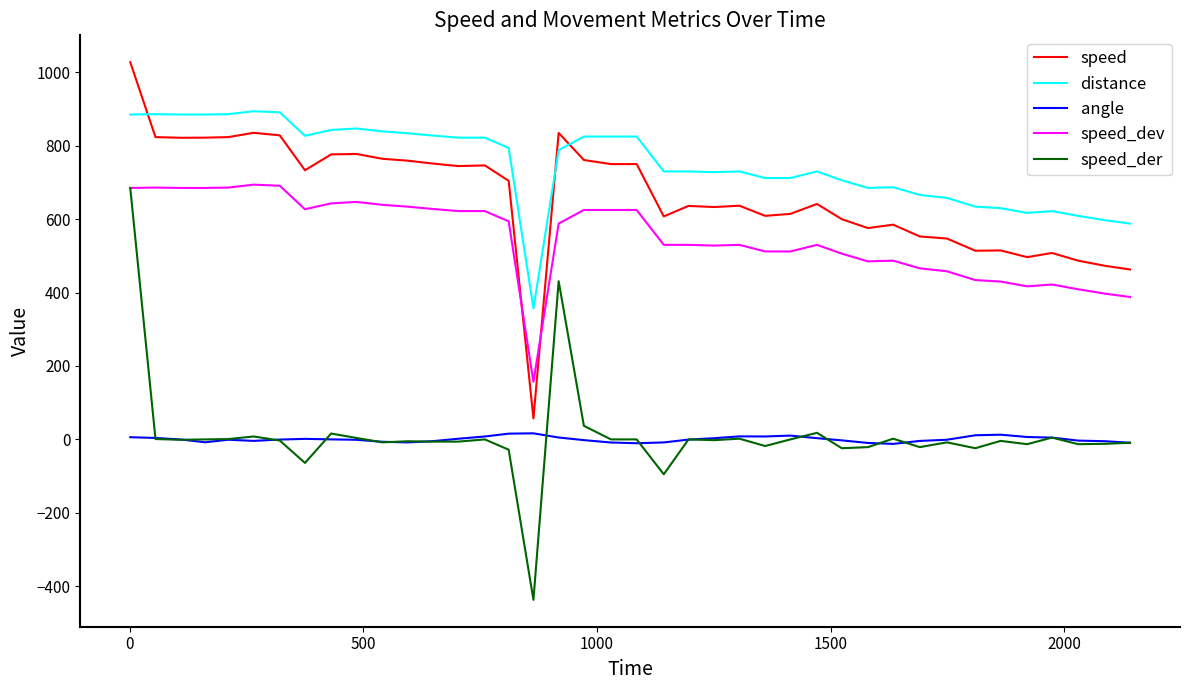

Which series has the widest spread of values?

speed_der